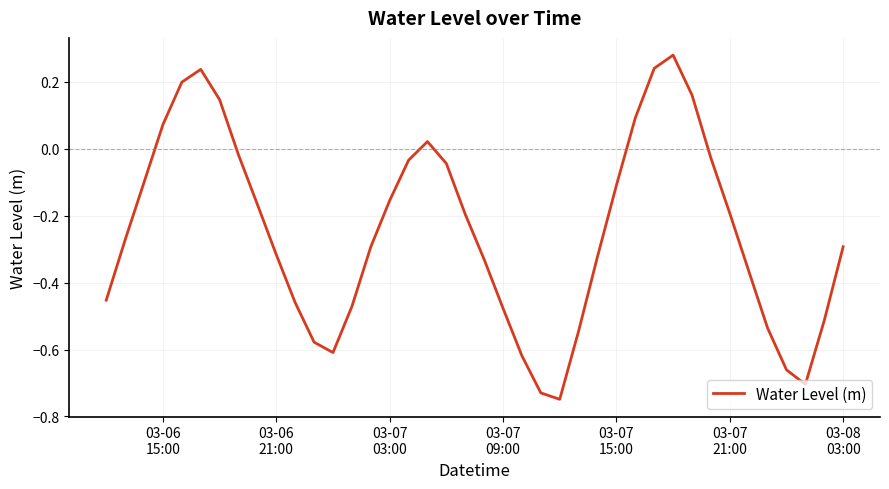

What is the difference between the maximum and minimum values?

1.0